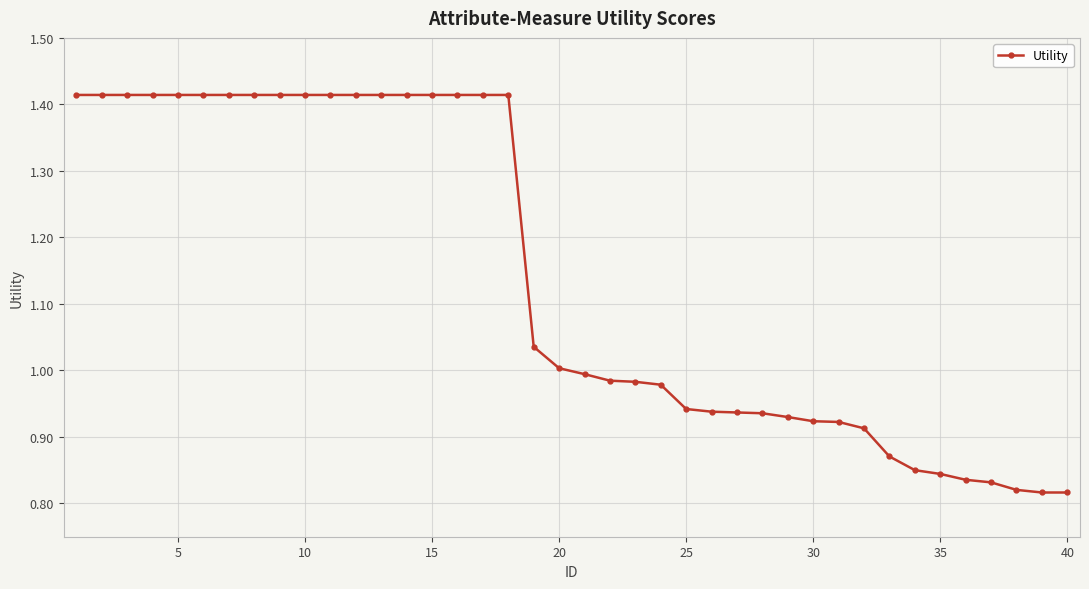

What is the sum of all values?

45.6